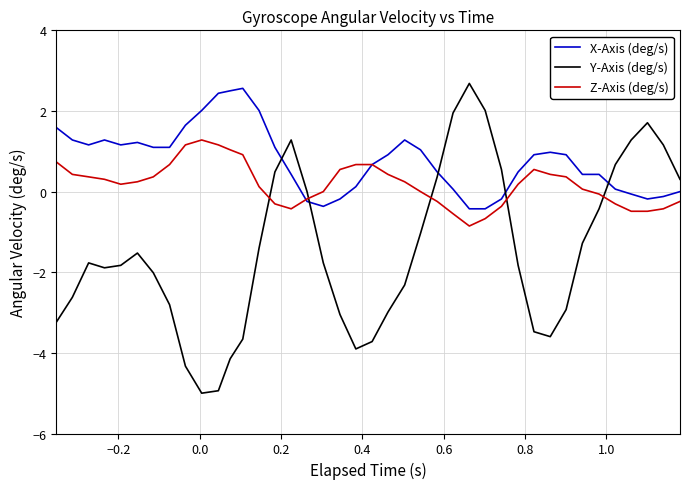

Does the chart display data point markers on the line(s)?

No